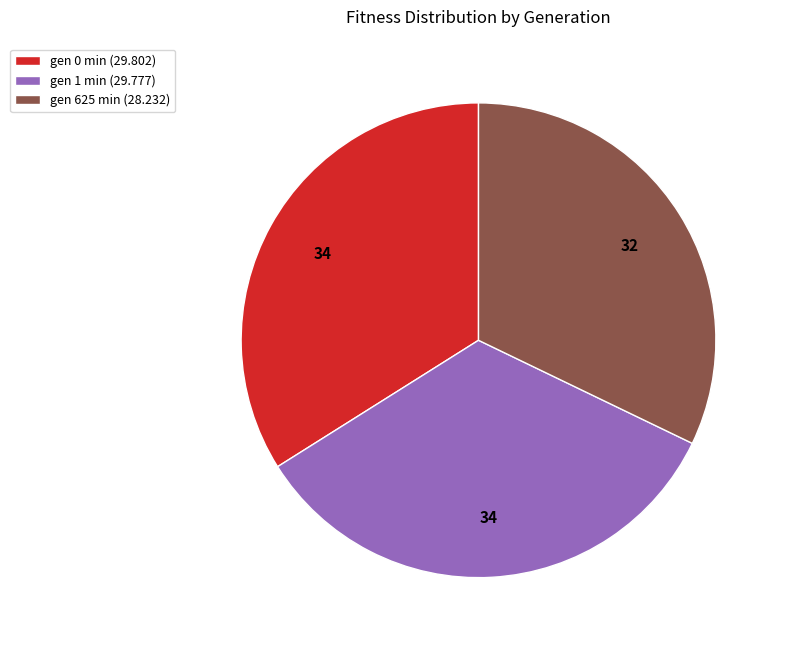

Count the number of slices in the pie.

3